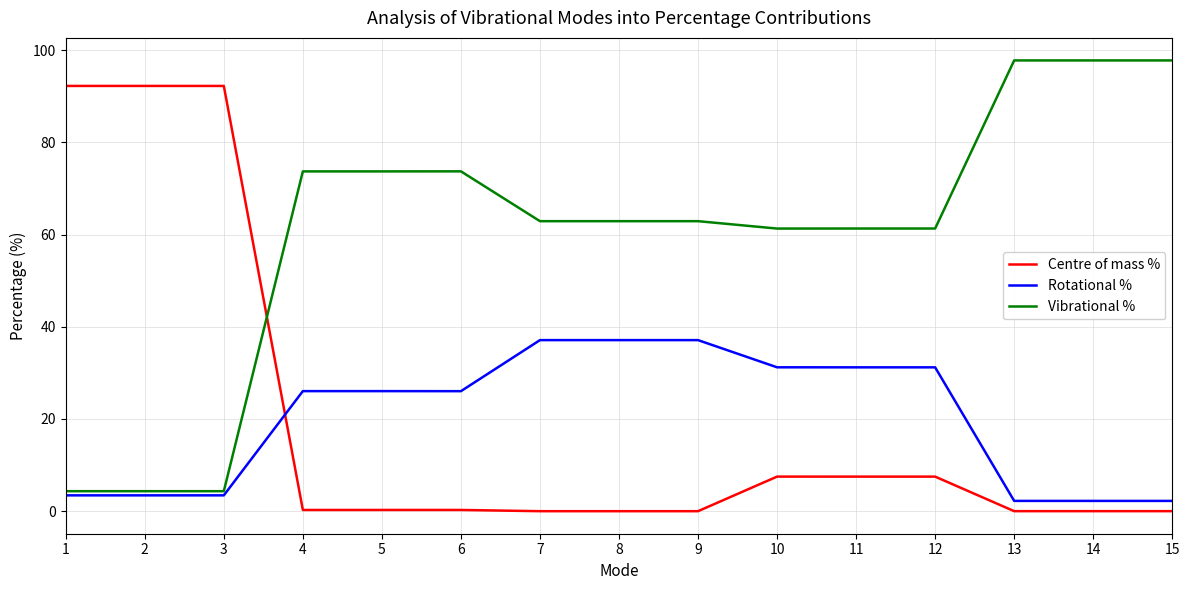

What is the lowest value of the Vibrational % series?

4.3